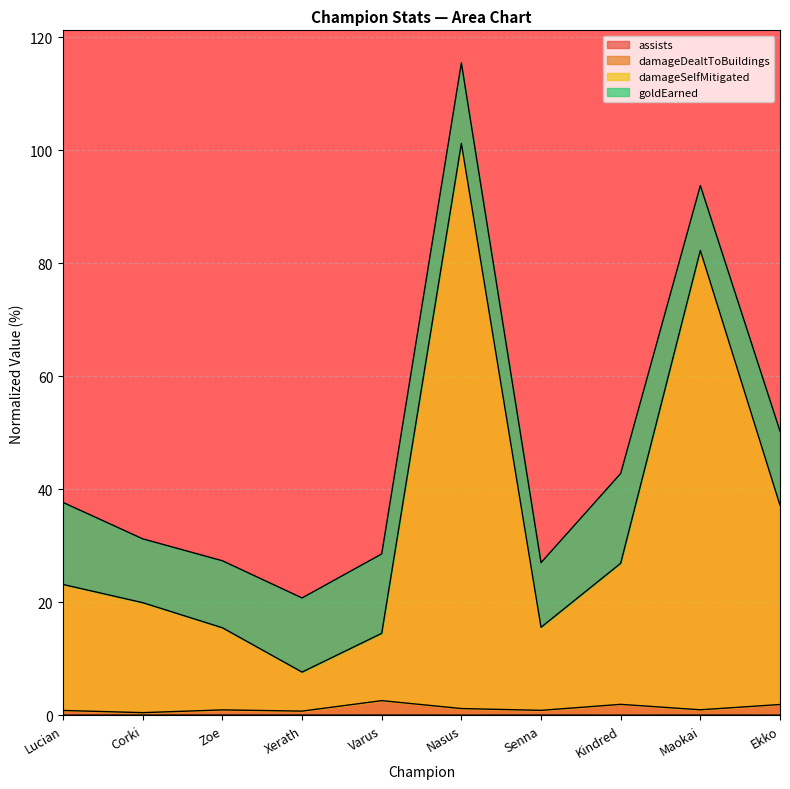

In damageSelfMitigated, how many points are lower than both neighbors (excluding endpoints)?

2